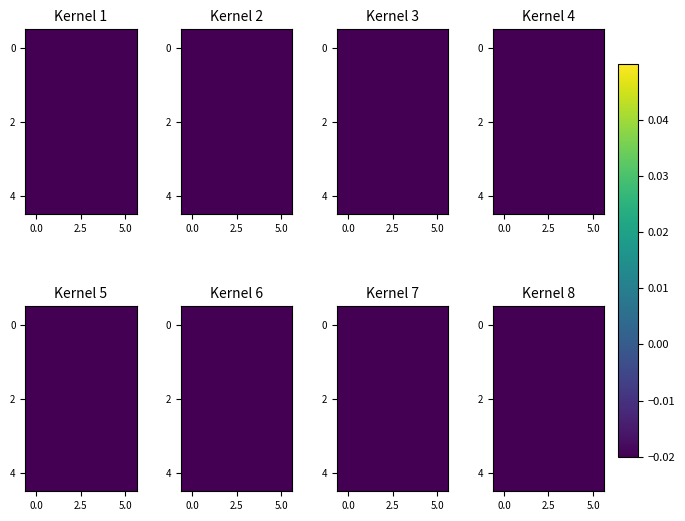

What is the total value across all series at 2.5?

-0.4